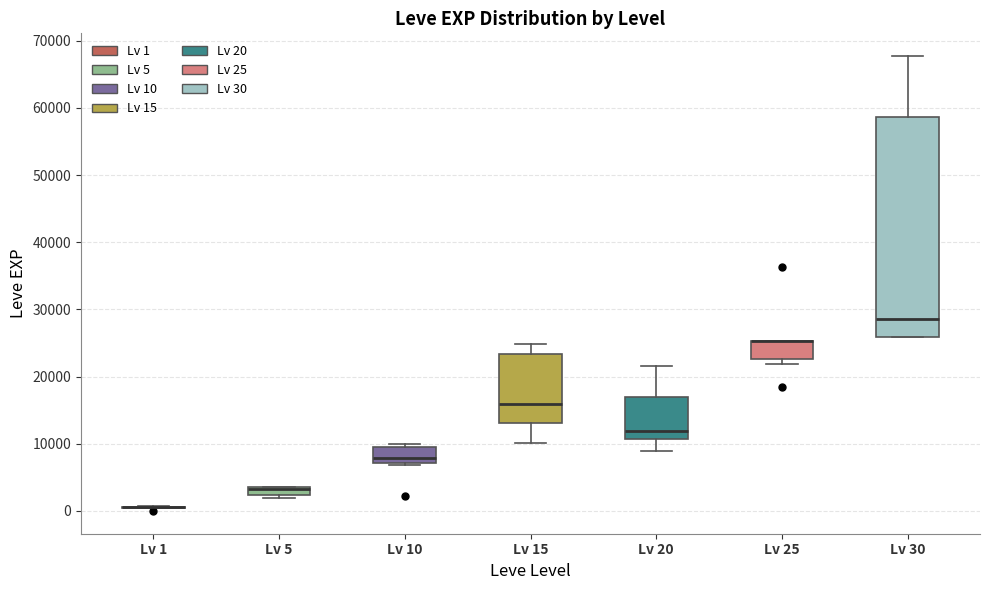

Which box is the tallest, from its lower edge to its upper edge?

Lv 30